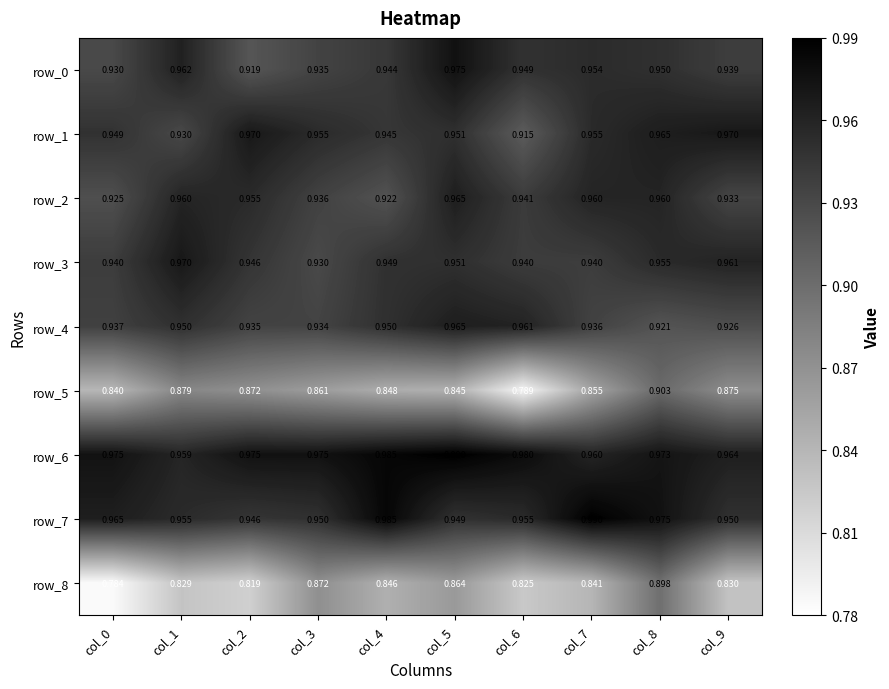

Is the value of row_0 at col_4 greater than the value of row_8 at col_5?

Yes